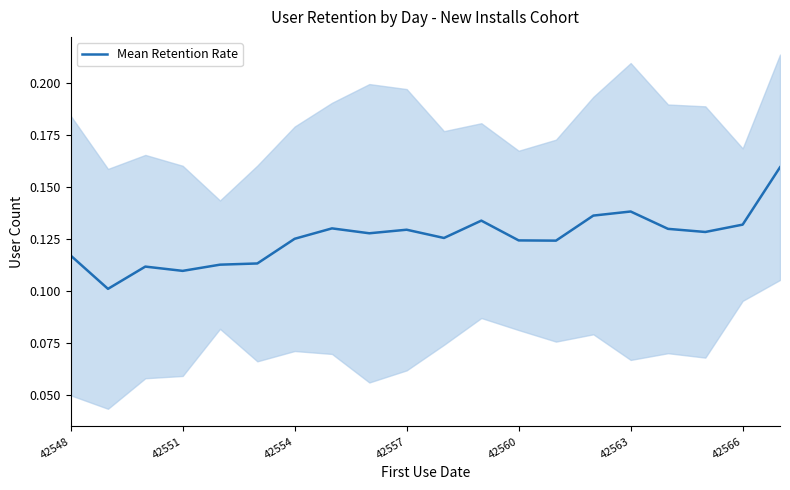

What is the average value?

0.1